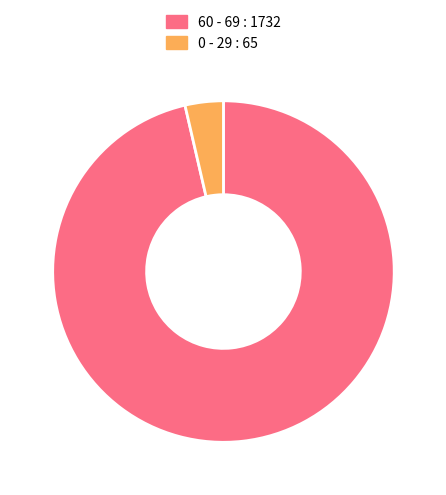

True or false: 60 - 69 : 1732 accounts for 96% of the total.

True